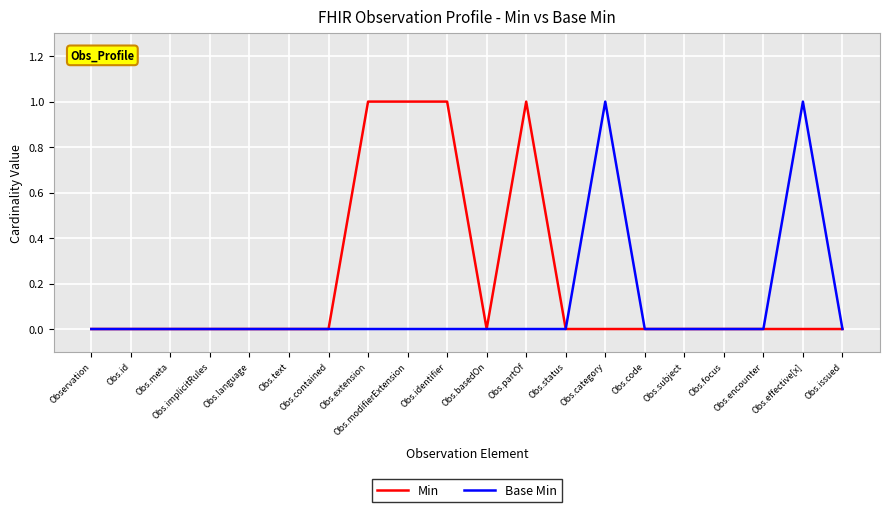

Is this an area chart (filled region under the line)?

No